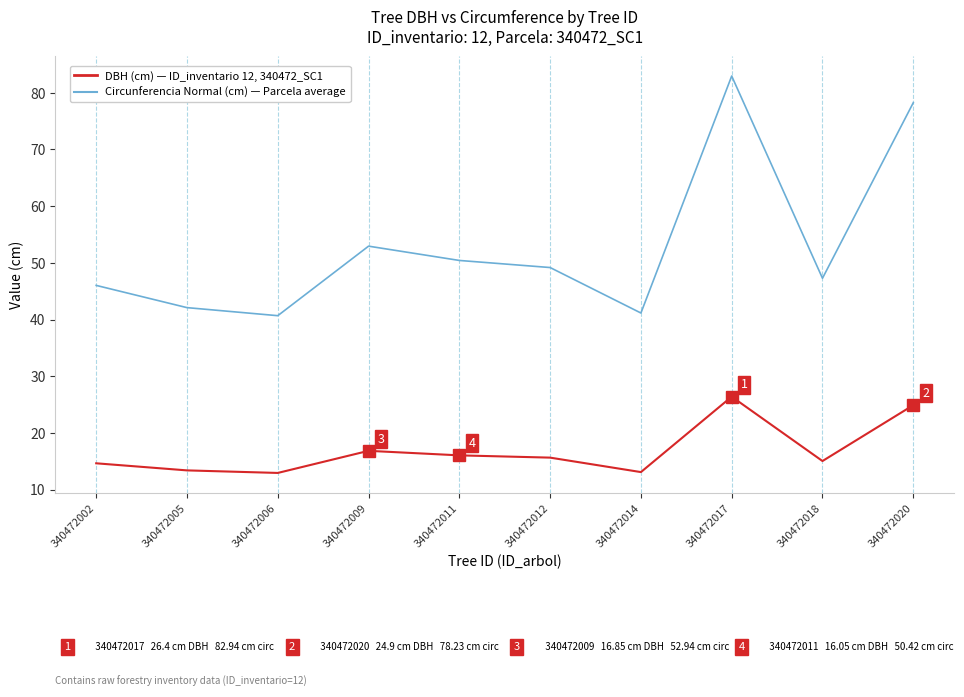

At which category is the sum across all series the highest?

340472017